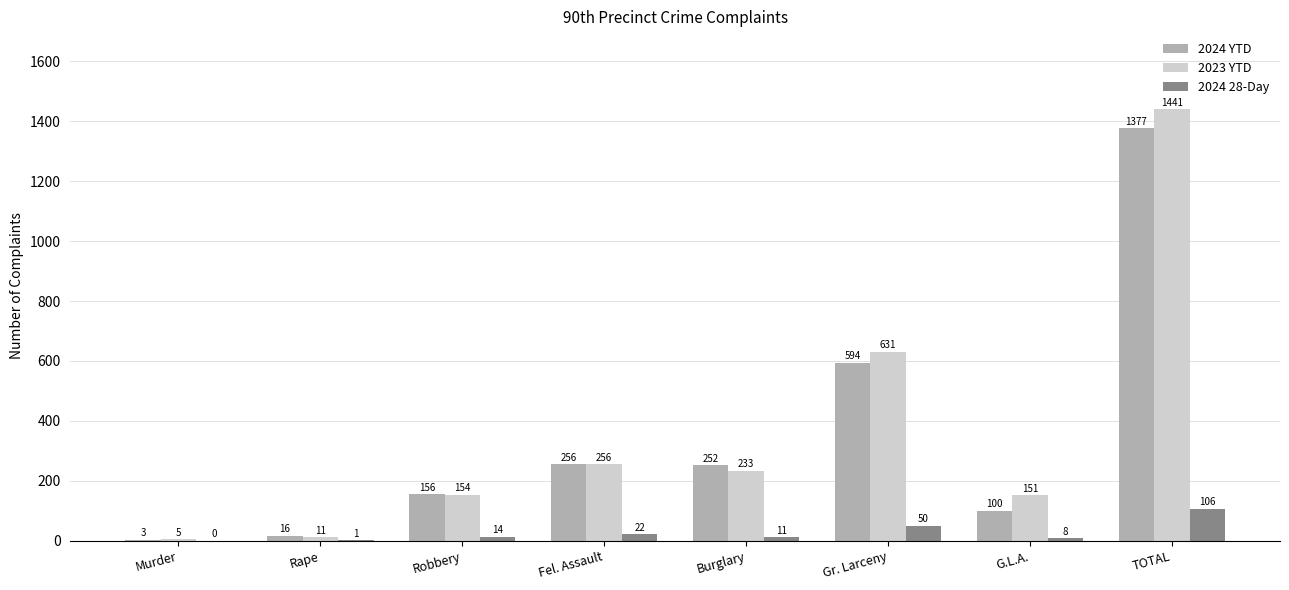

Is the value of 2024 28-Day at Gr. Larceny greater than the value of 2024 YTD at Fel. Assault?

No